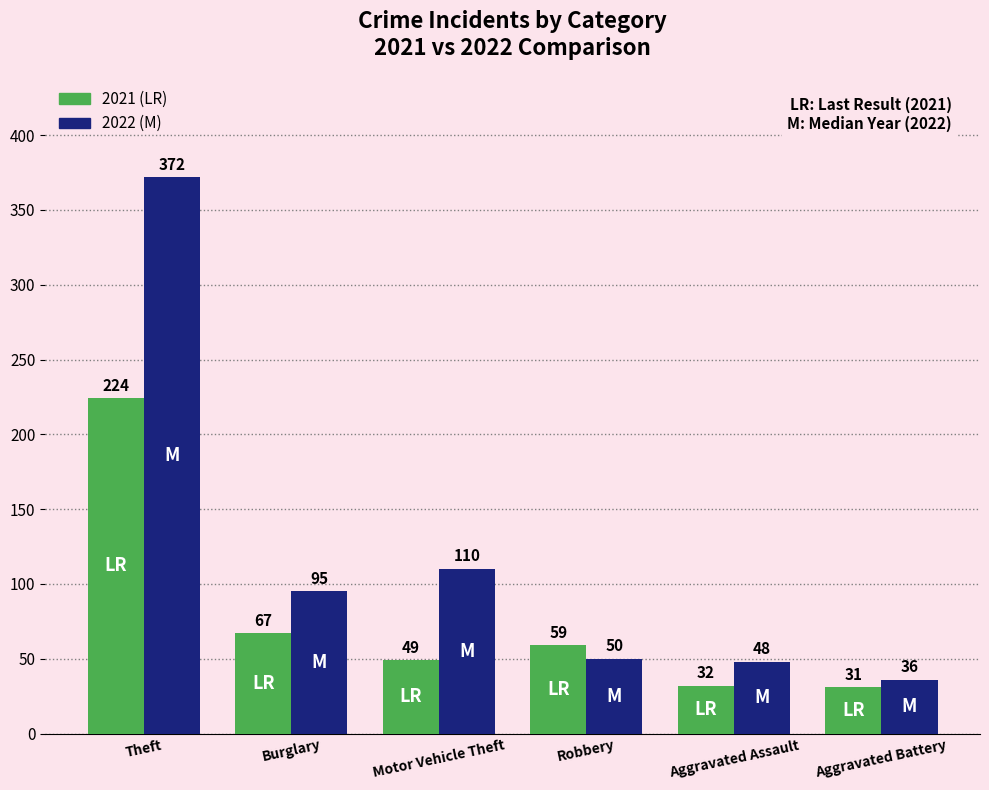

At which label does 2022 (M) reach its peak?

Theft